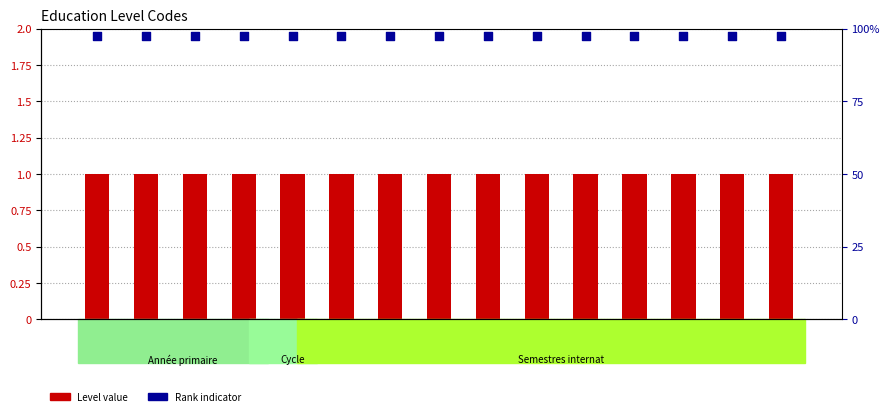

Which series has the largest total across all categories?

Rank indicator